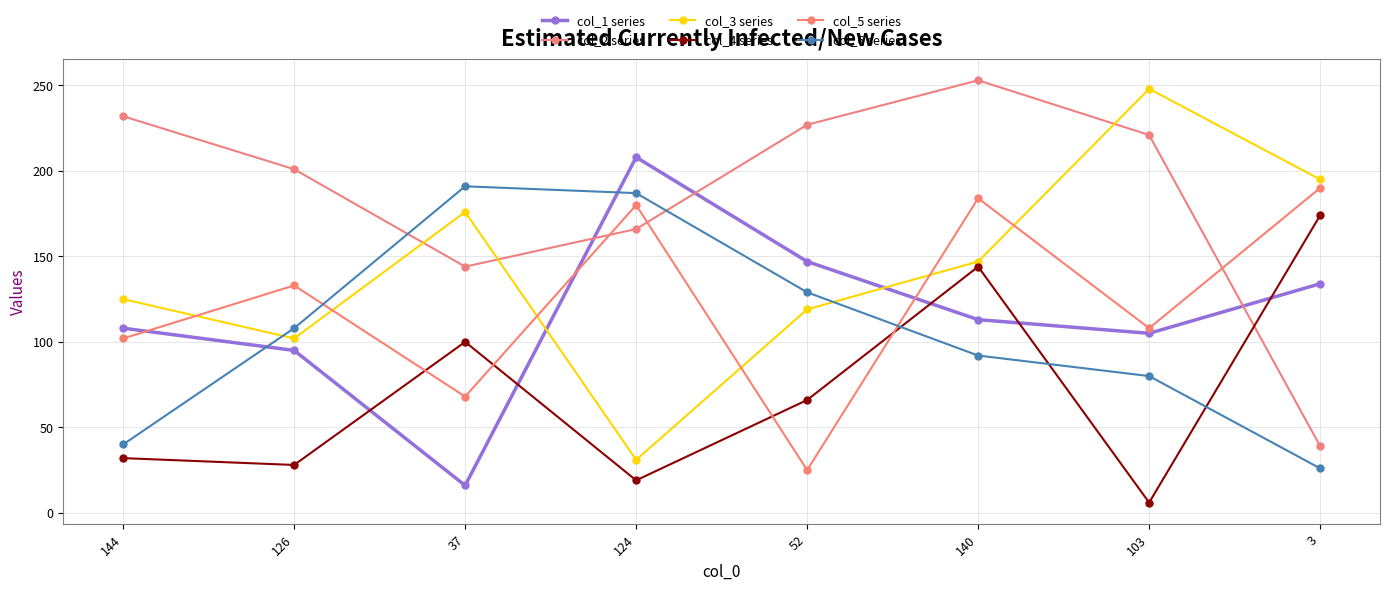

What is the difference between the col_6 series values at 3 and 37?

165